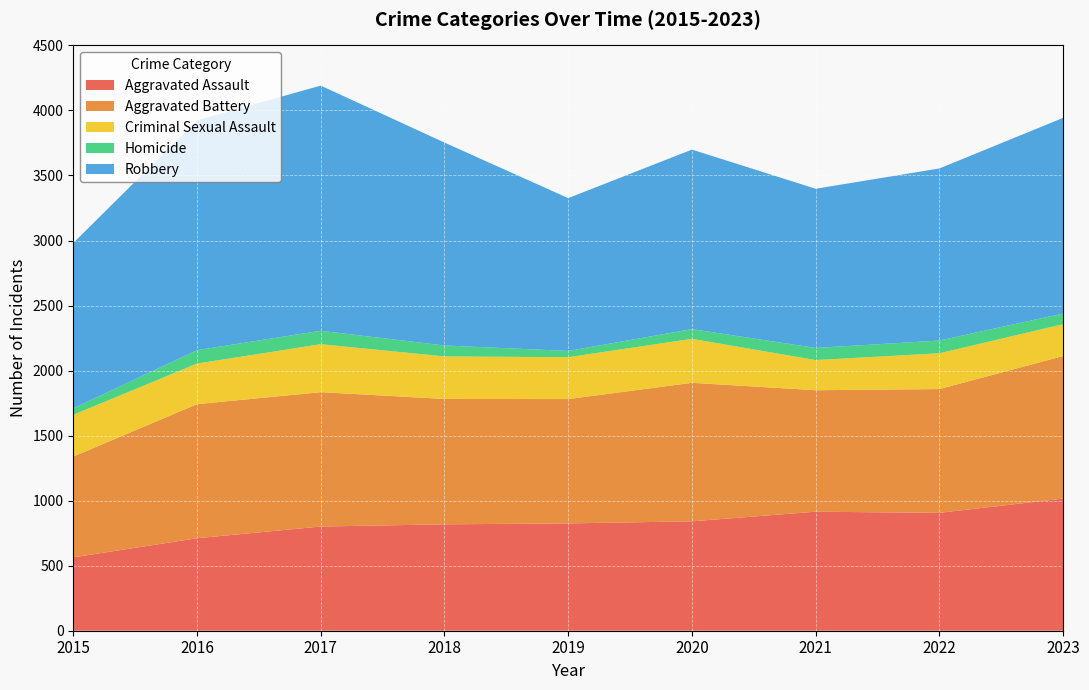

Reading left to right, what are all the values shown in this chart?

Aggravated Assault: 564	711	801	818	825	841	915	906	1016
Aggravated Battery: 775	1031	1033	964	956	1065	934	952	1096
Criminal Sexual Assault: 321	312	369	327	322	338	232	275	245
Homicide: 50	103	103	84	48	75	93	98	82
Robbery: 1271	1767	1885	1560	1175	1380	1224	1323	1504